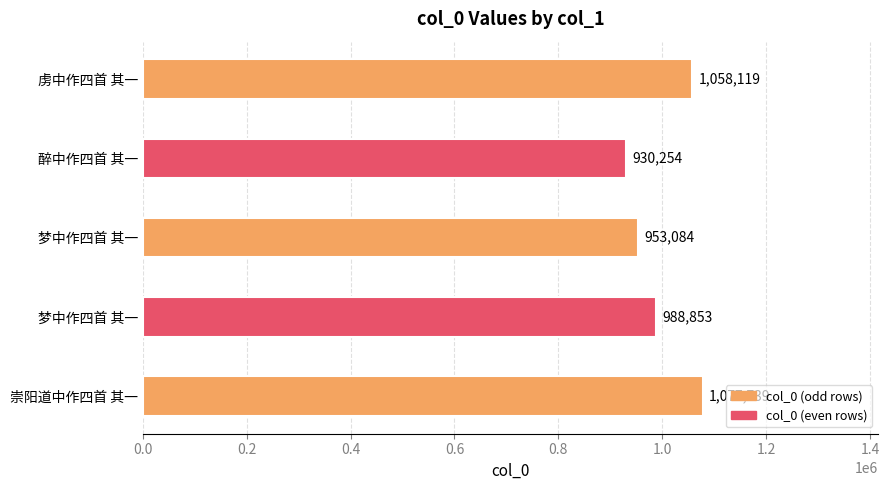

At which category does the chart reach its peak across all series?

崇阳道中作四首 其一